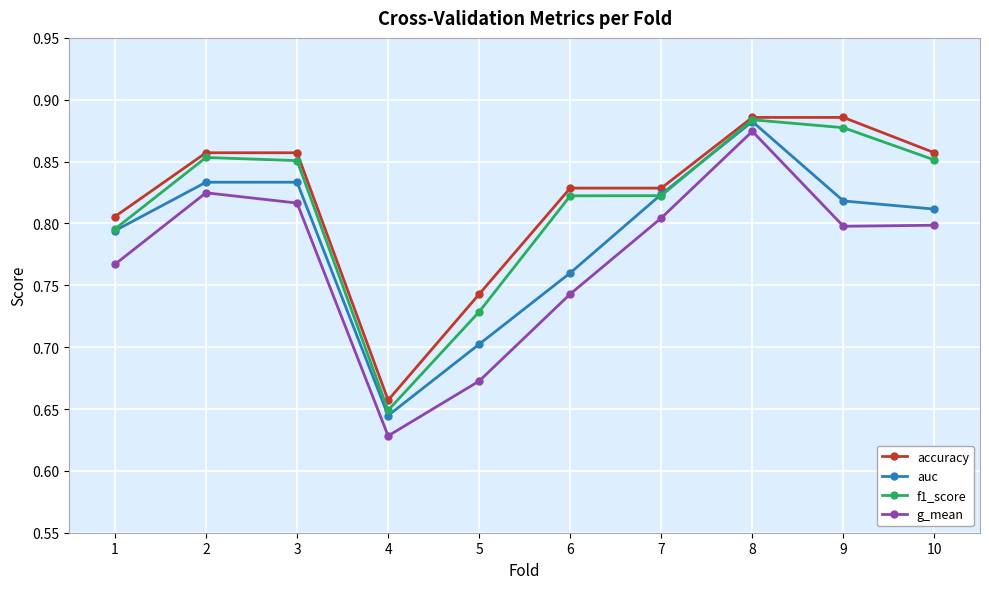

Is it true that auc equals 1.2 at 8?

False